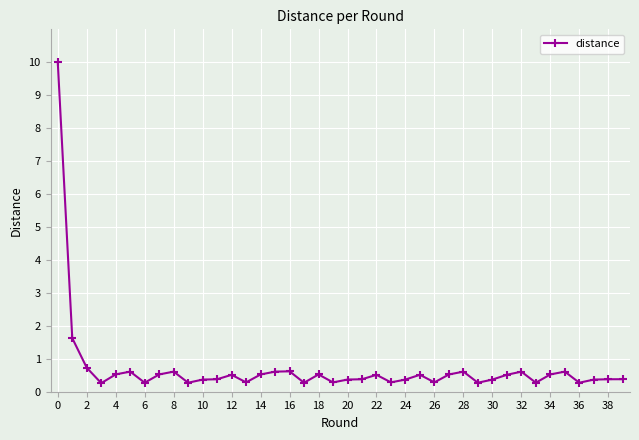

Does the chart have visible grid lines?

Yes